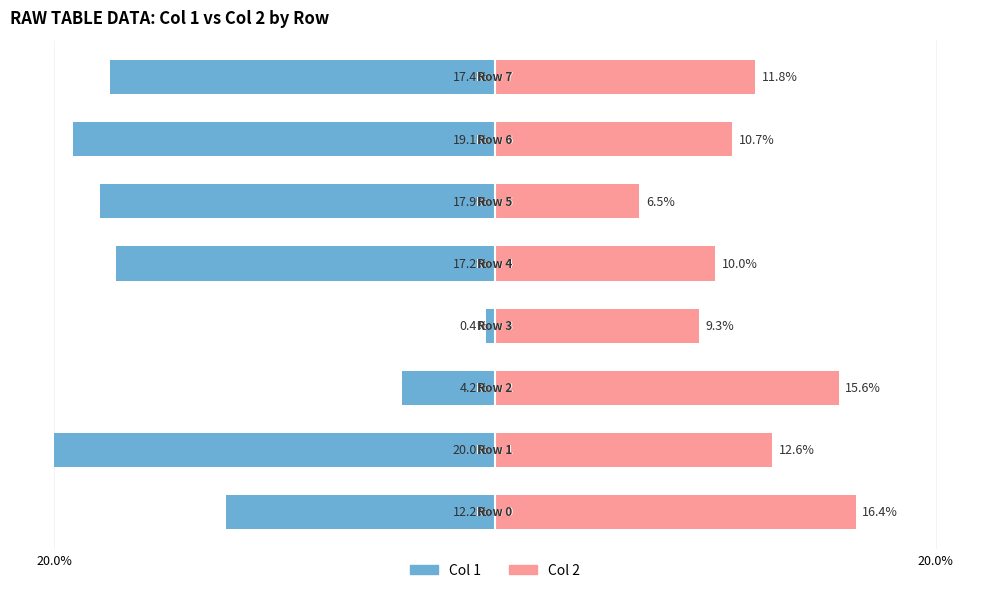

Is it true that Col 2 equals 6.5 at 20.0%?

False